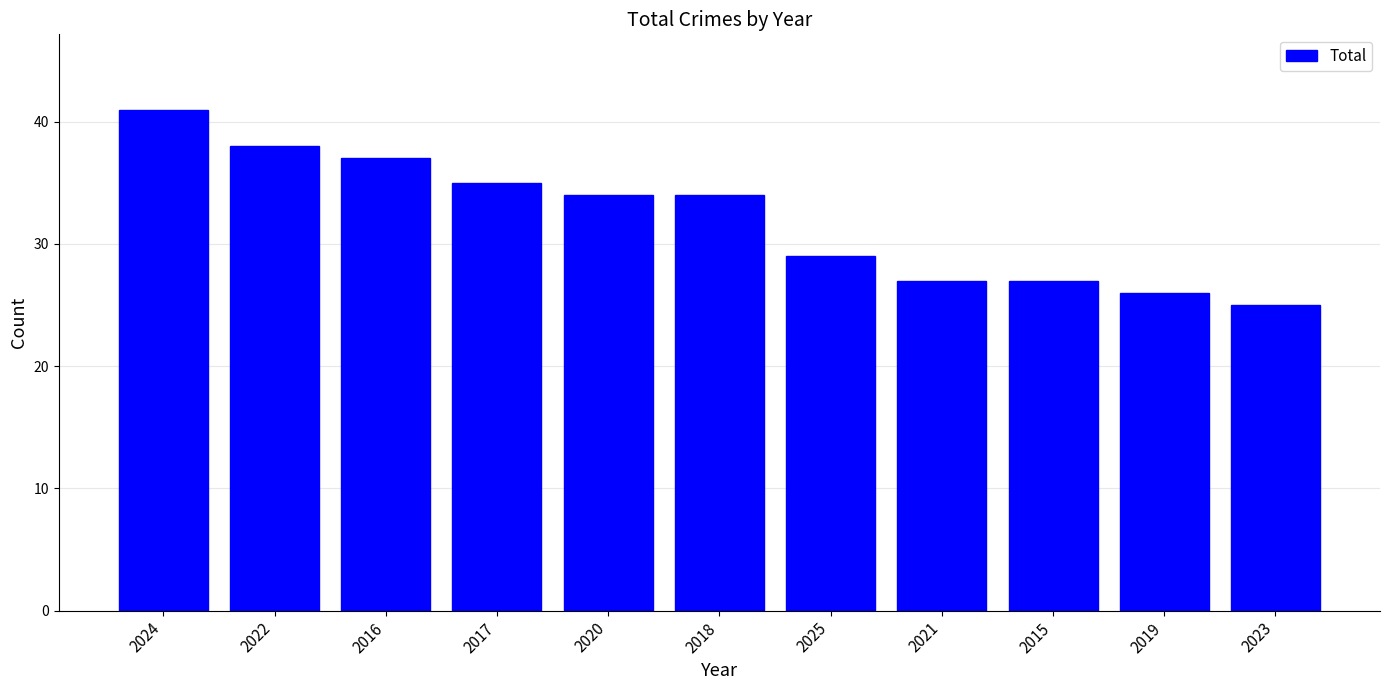

The chart shows a value of 9 at 2019. True or false?

False